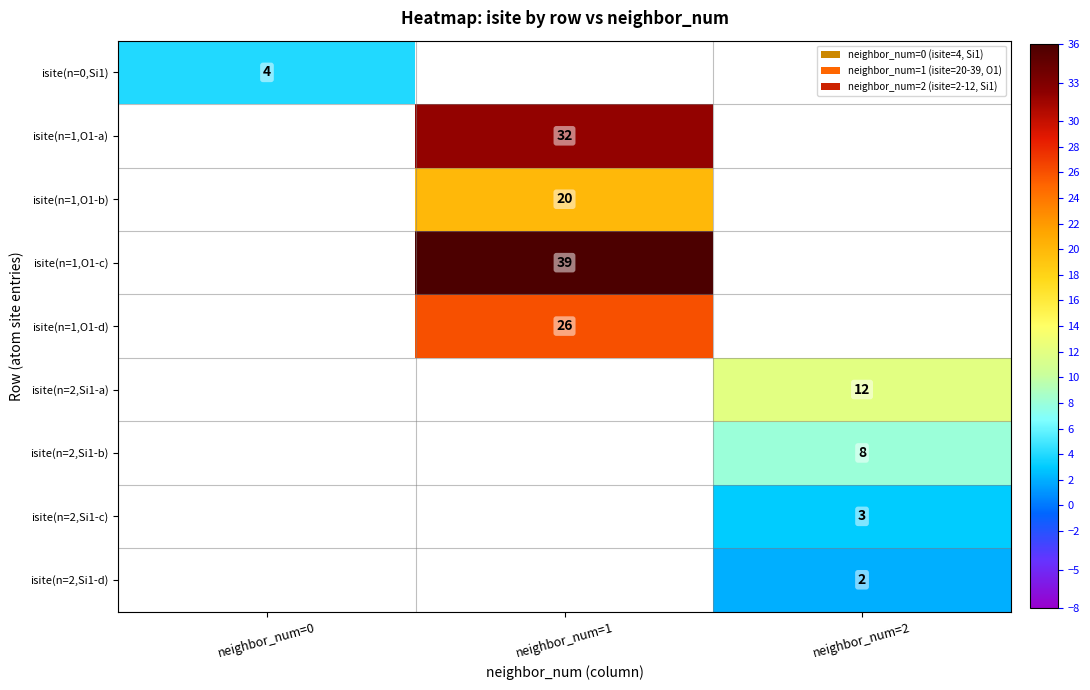

True or false: isite(n=0,Si1) has a value of 1 at neighbor_num=0.

False